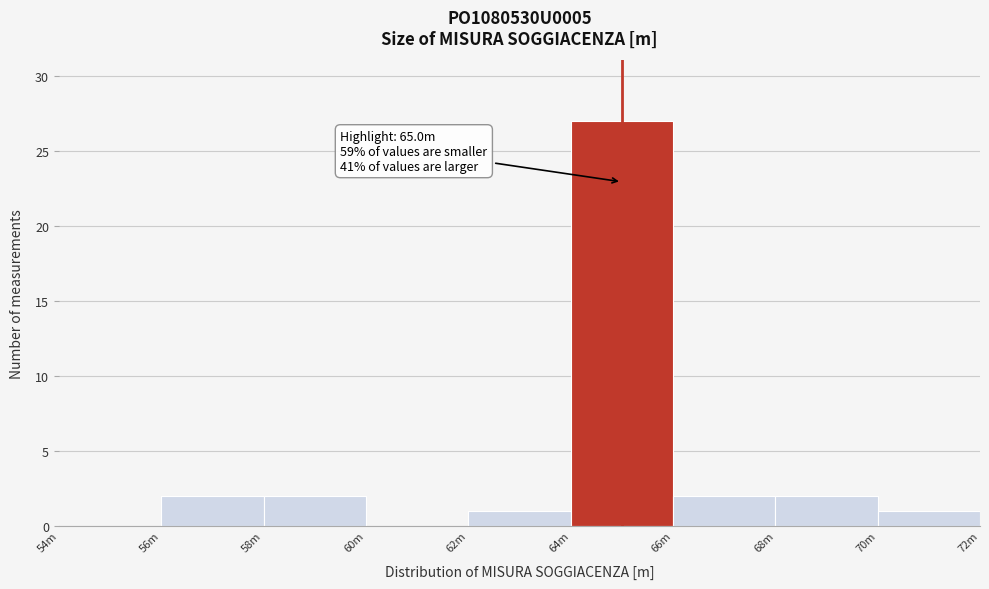

Reading right to left, extract all data points from this chart.

70m=1	68m=2	66m=2	64m=27	62m=1	60m=0	58m=2	56m=2	54m=0